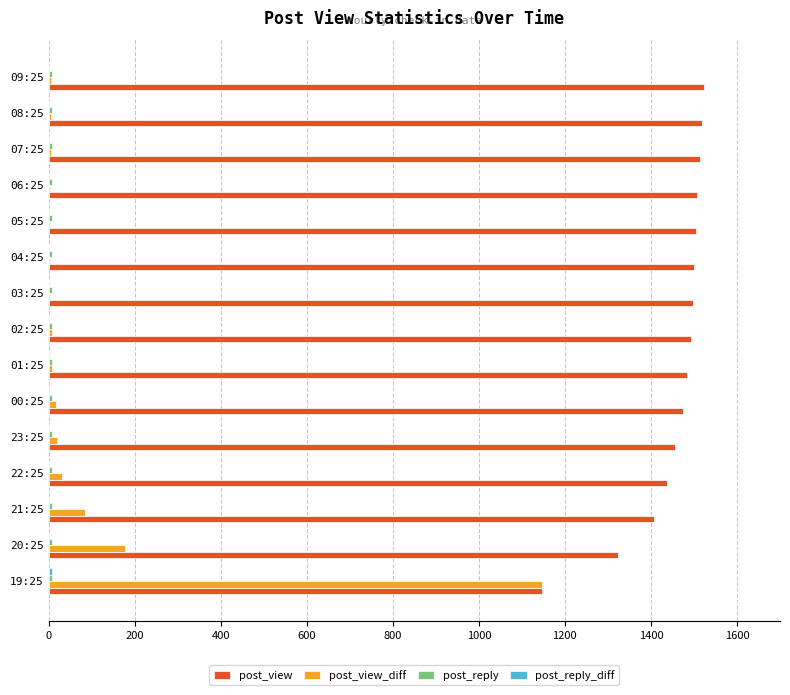

Is the value of post_view at 20:25 greater than the value of post_view_diff at 02:25?

Yes